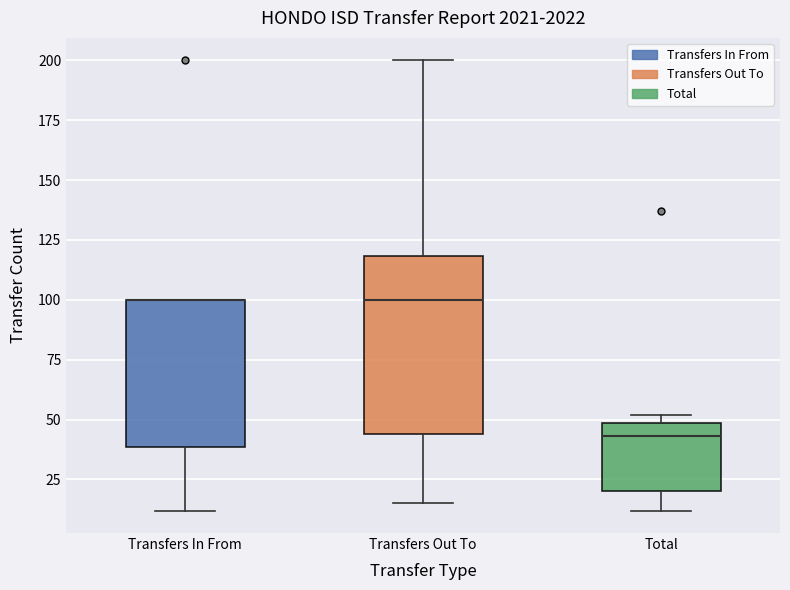

Comparing the boxes themselves (not the whiskers), which one is the tallest?

Transfers Out To